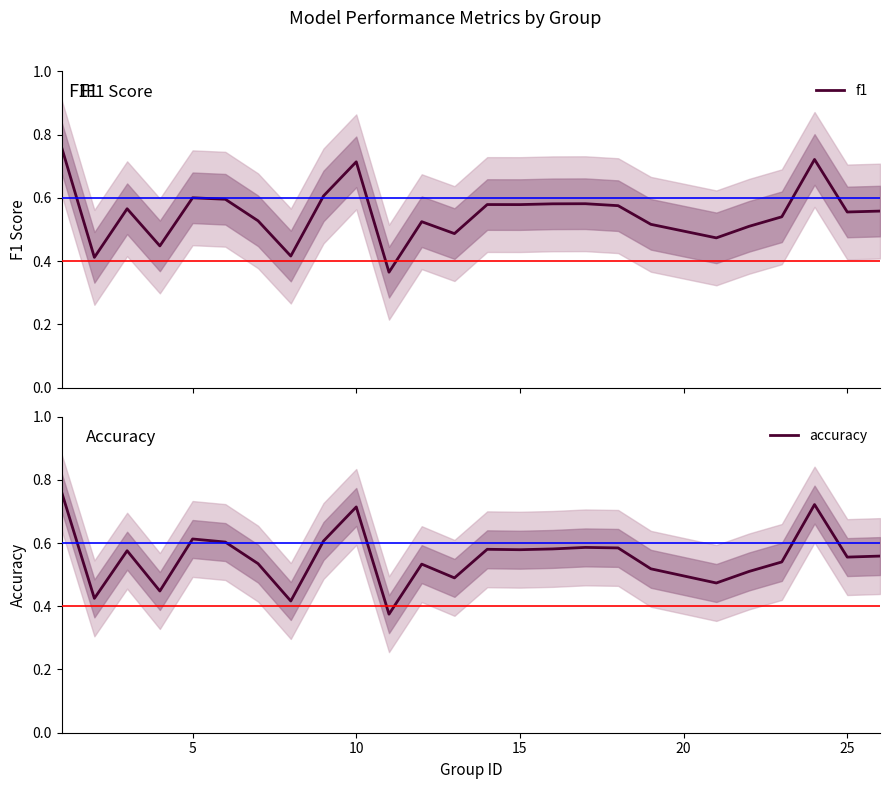

The value of f1 at 19 is 0.7. True or false?

False